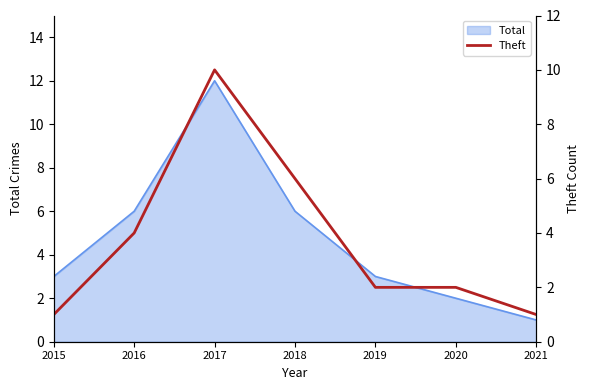

Which category has the lowest value in the Total series?

2021